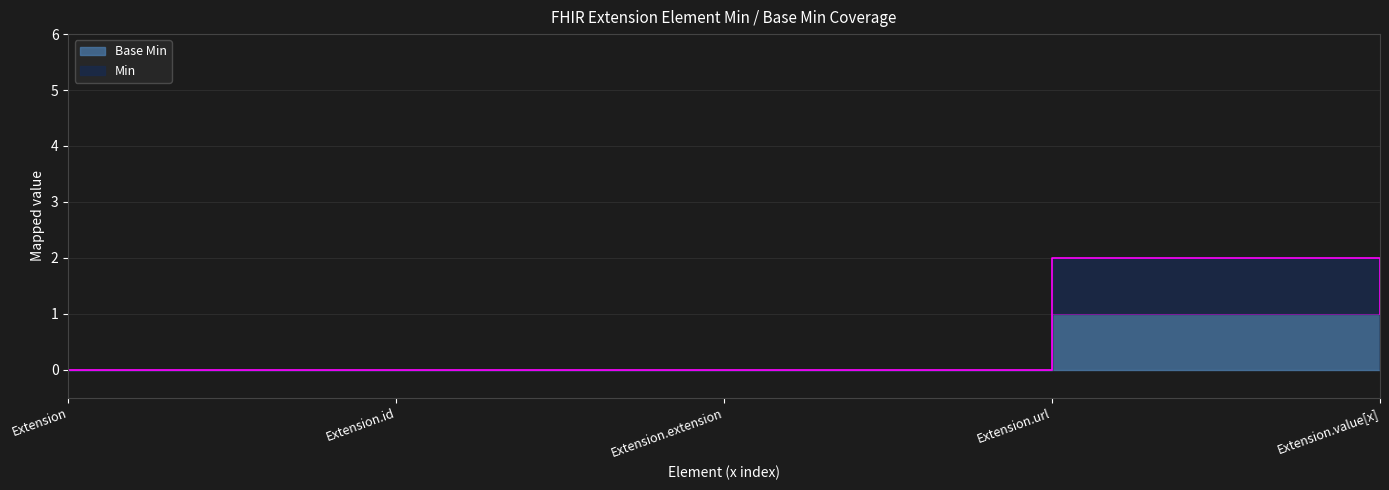

What is the label of the 2nd point from the left?

Extension.id